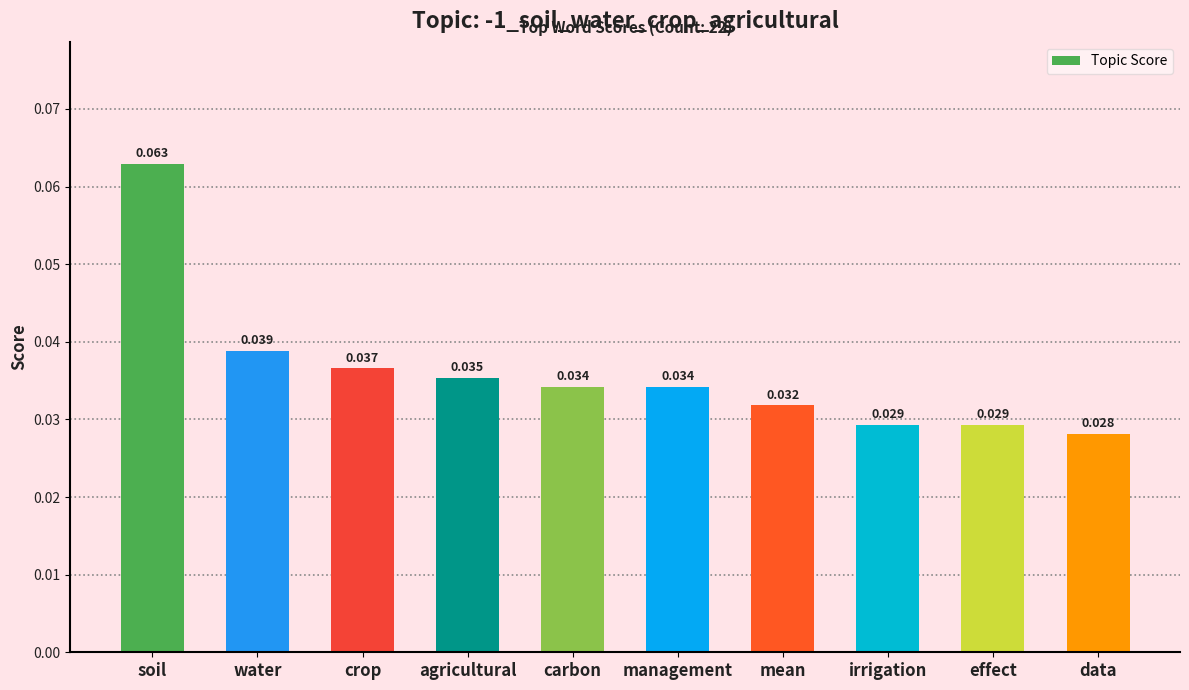

Which has a higher value, management or water?

water